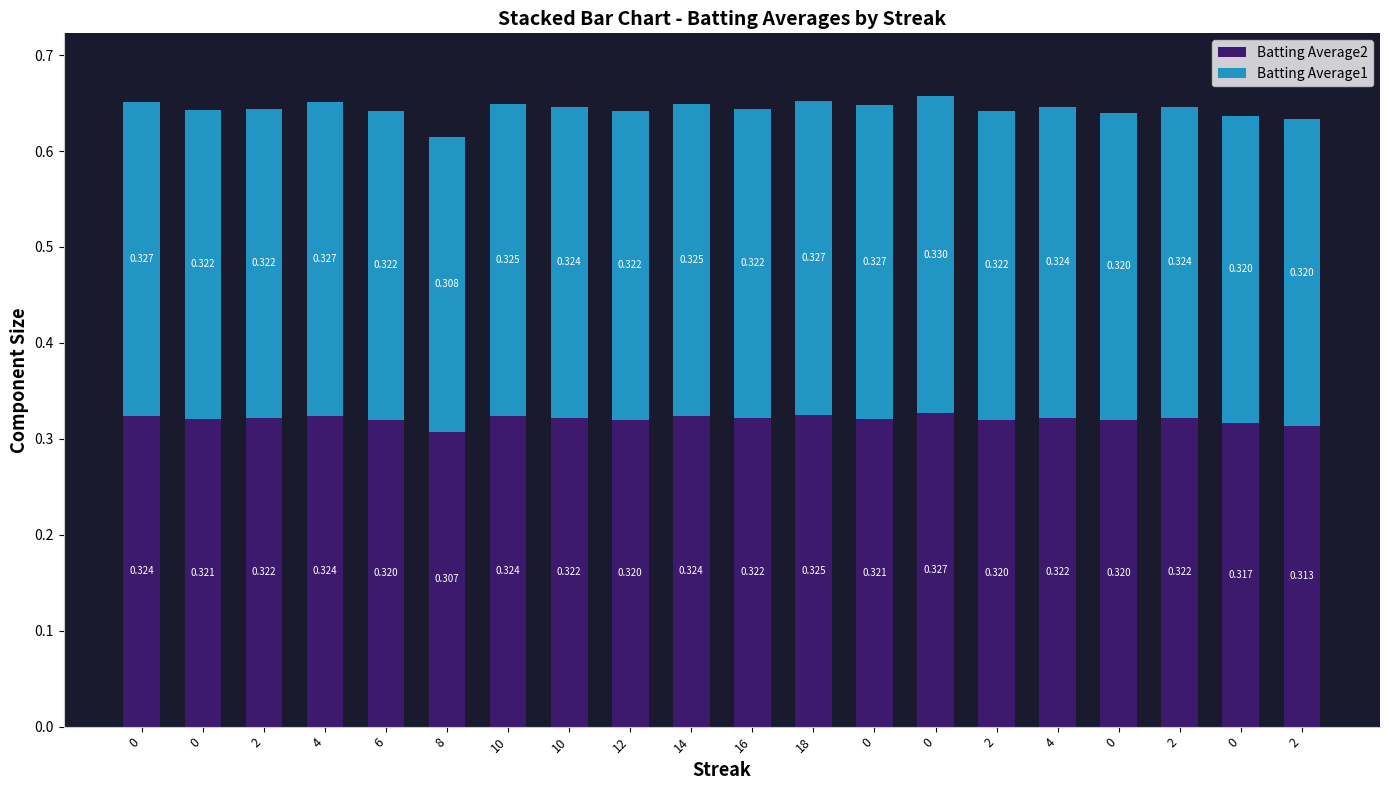

Between 14 and 2, which series saw the biggest shift?

Batting Average2